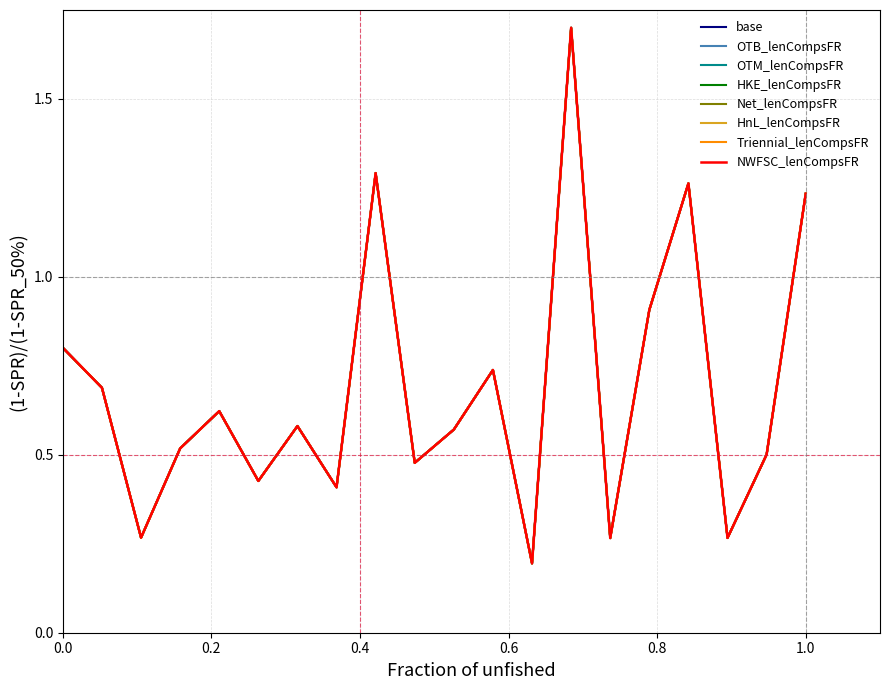

Is this an area chart (filled region under the line)?

No